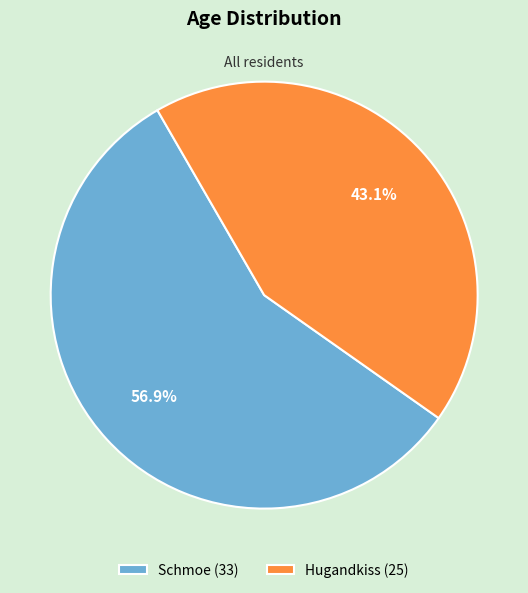

What is the ratio of the value at Schmoe (33) to the value at Hugandkiss (25)?

1.3